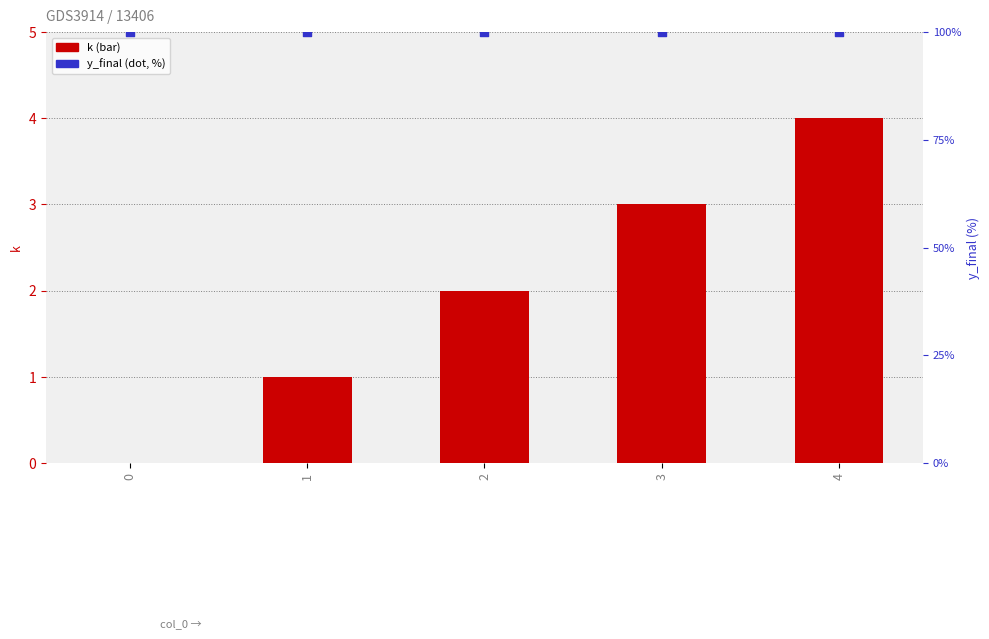

Which series reaches the maximum Y coordinate?

y_final